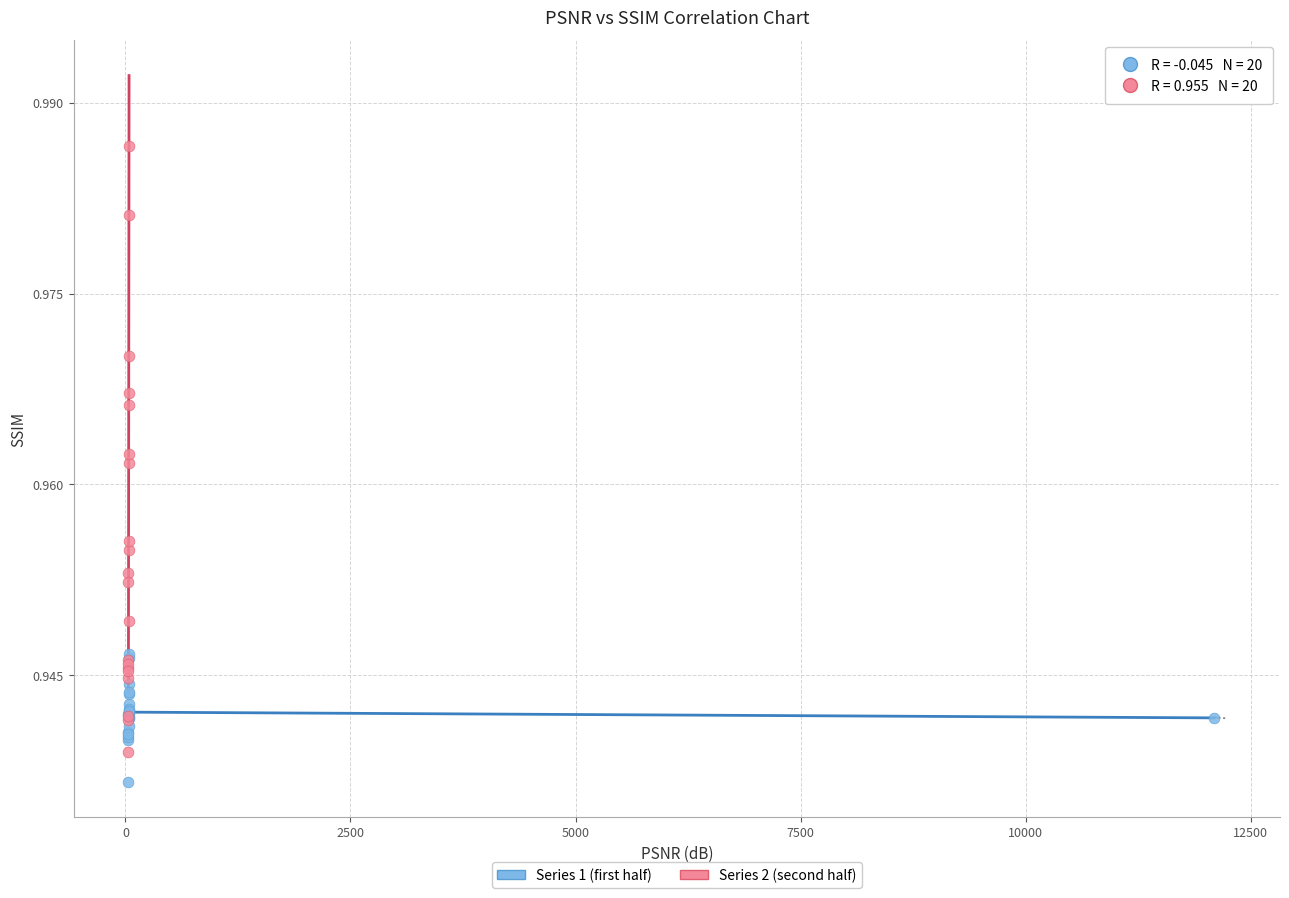

Which series reaches the minimum Y coordinate?

Series 1 (first half)